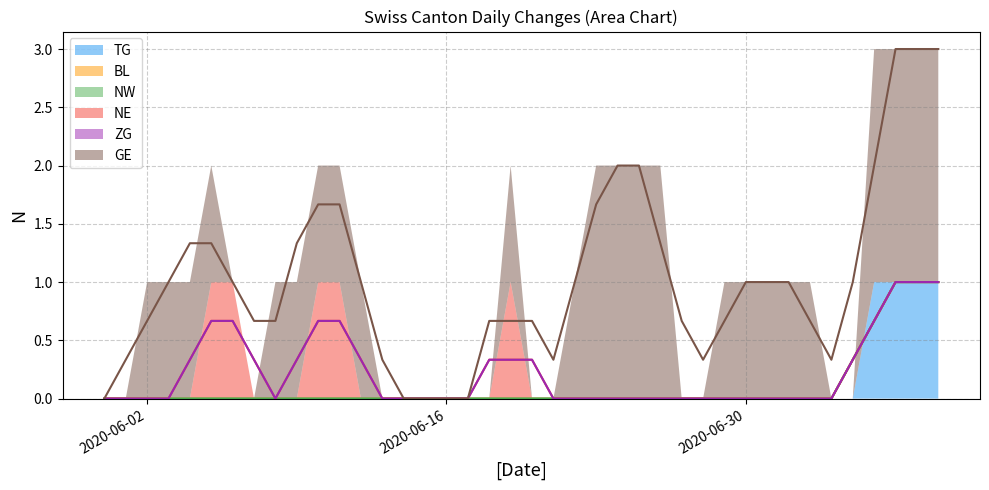

What are all the series names shown in the legend?

TG, BL, NW, NE, ZG, GE